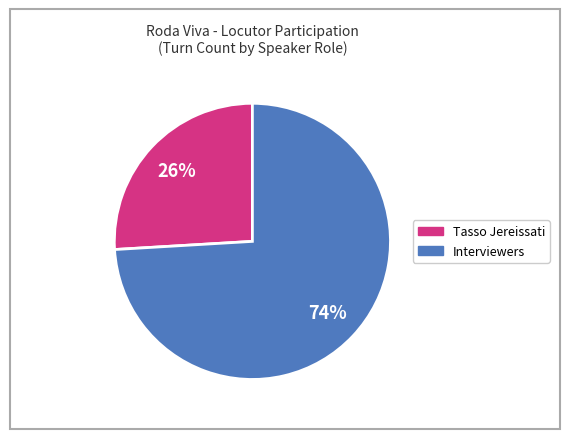

To the nearest percent, what is the average slice percentage?

50%